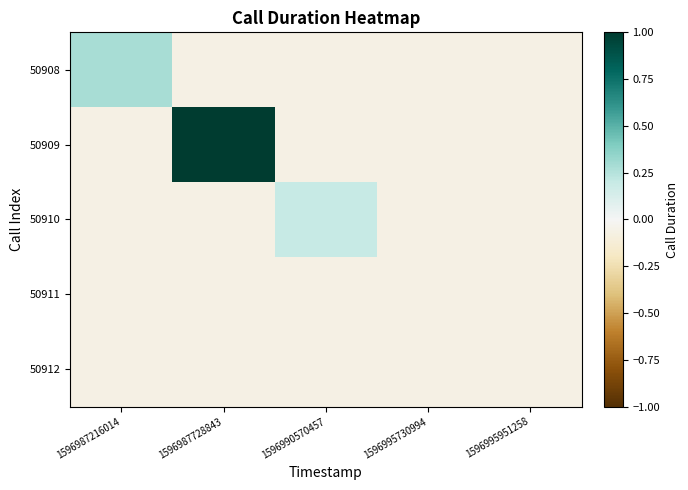

Which series has the widest spread of values?

50909